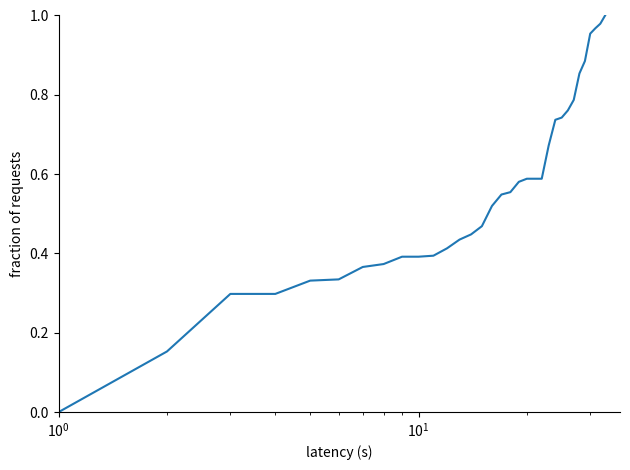

True or false: there are more than 0 points higher than both neighbors.

False